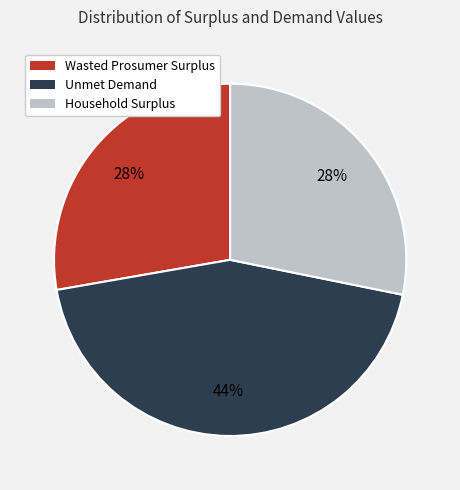

What is the largest slice in the pie chart?

Unmet Demand